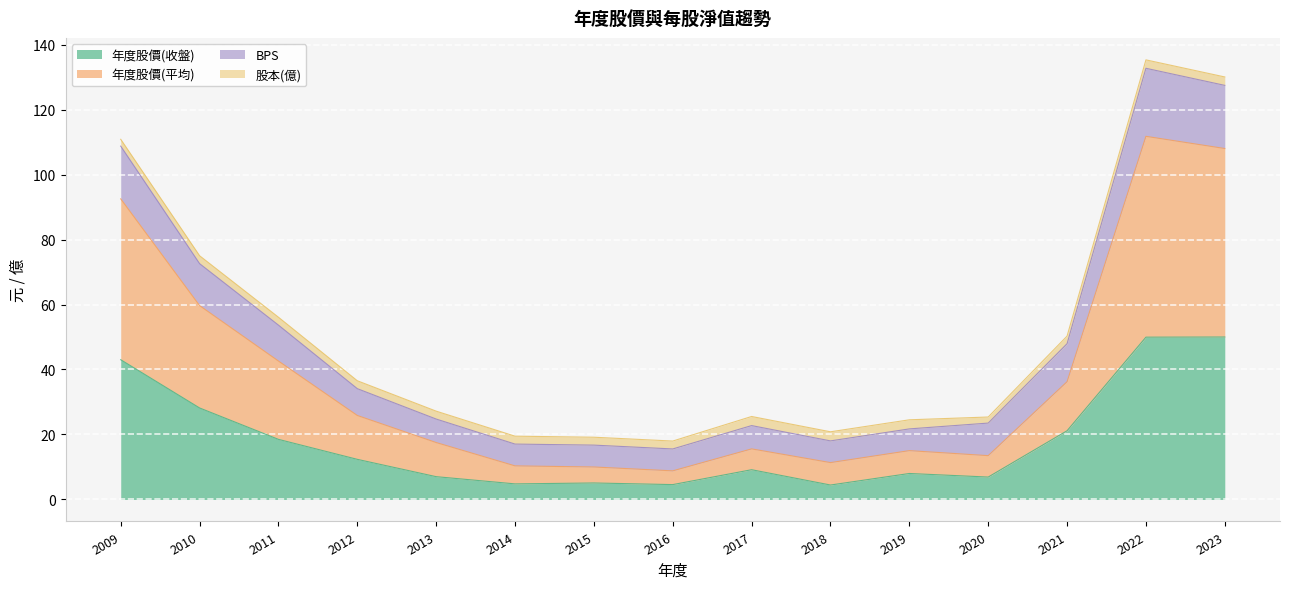

True or false: 年度股價(收盤) has a value of 4.6 at 2016.

True